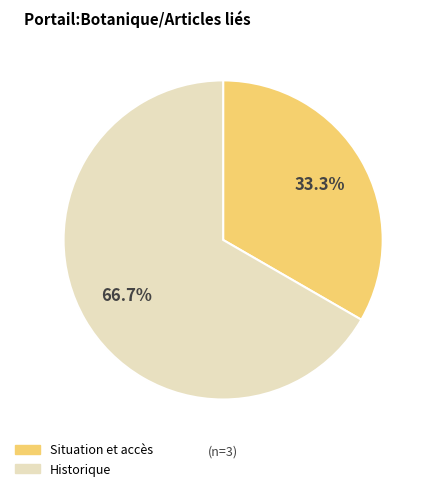

Between Situation et accès and Historique, which is larger?

Historique